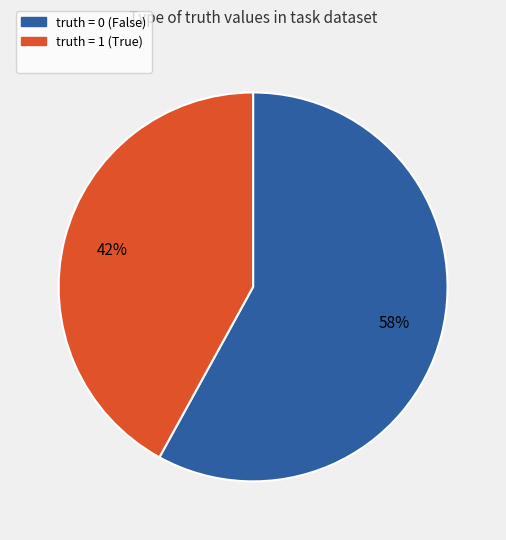

To the nearest percent, what is the average slice percentage?

50%